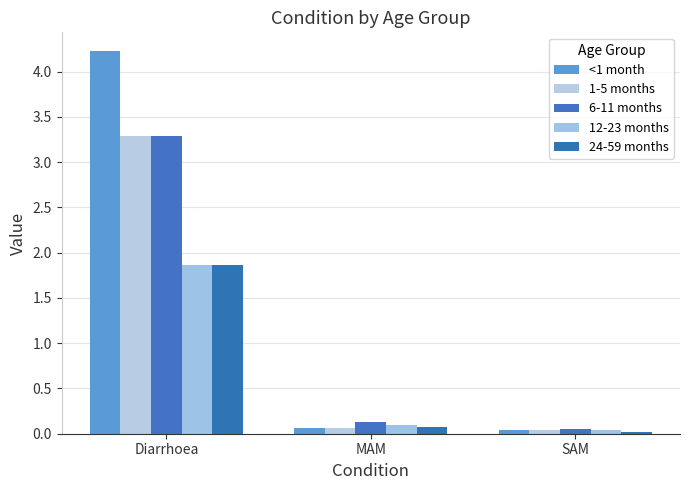

At which label is 1-5 months closest to 1?

MAM